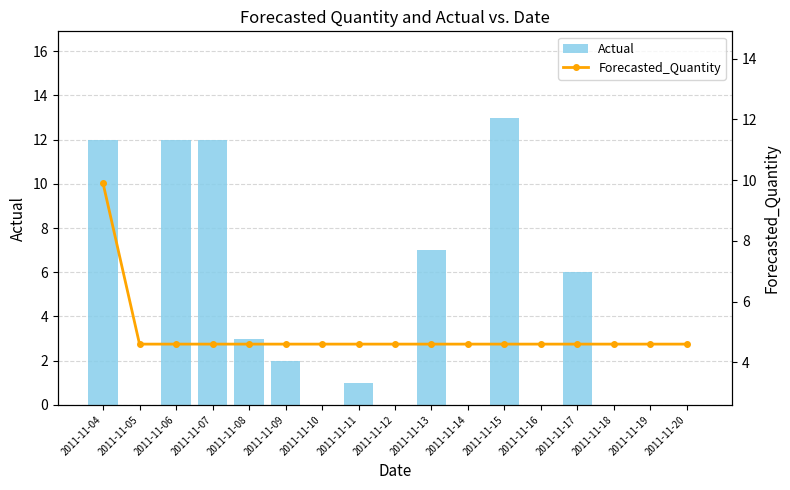

Which series has the largest total across all categories?

Forecasted_Quantity